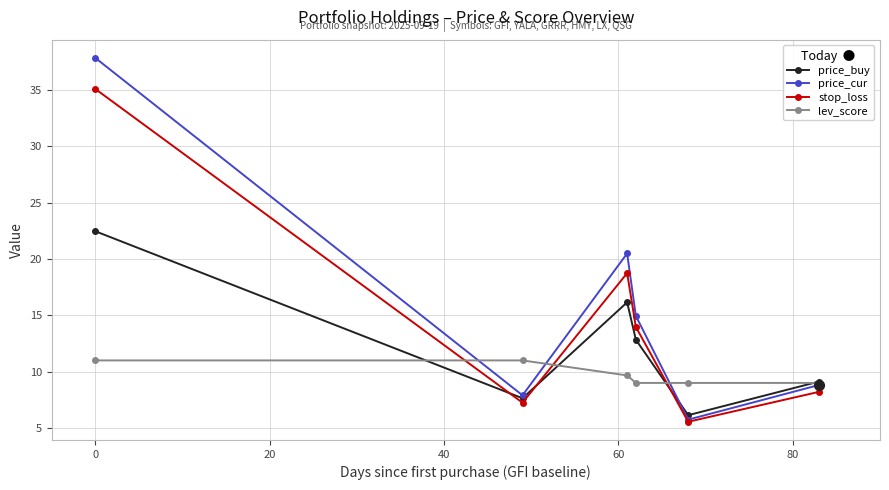

What is the value of the price_cur point at the 6th from the left?

8.8